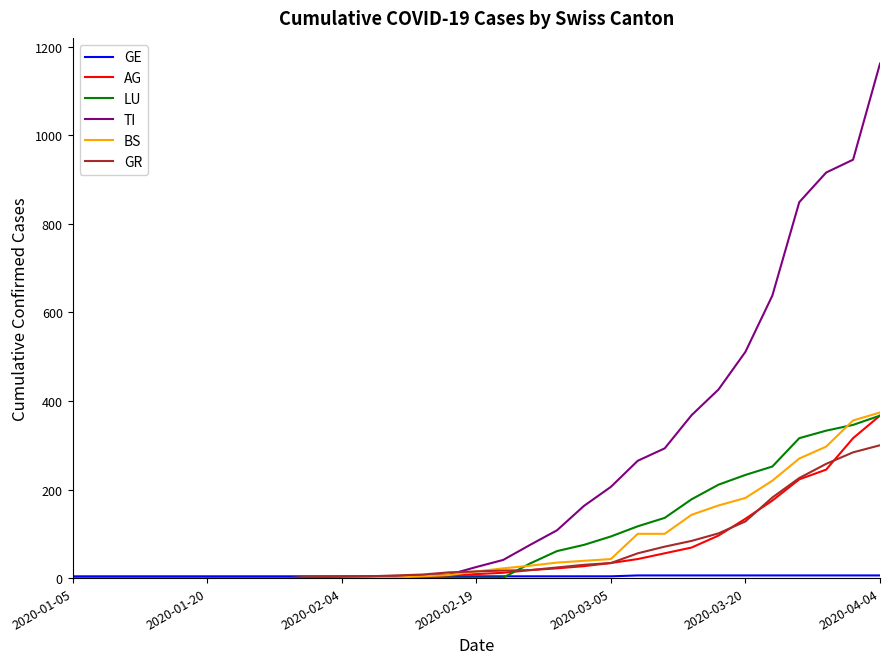

Which series has the largest total across all categories?

TI